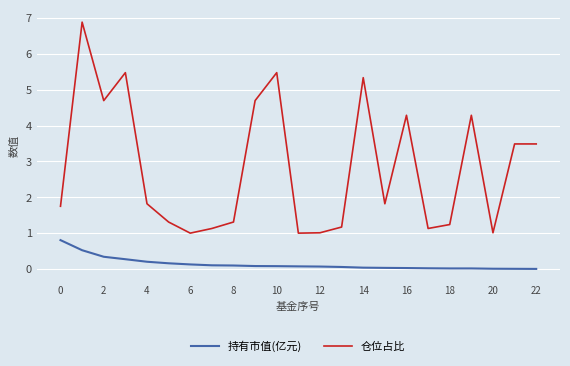

True or false: 仓位占比 and 持有市值(亿元) cross at least once.

False